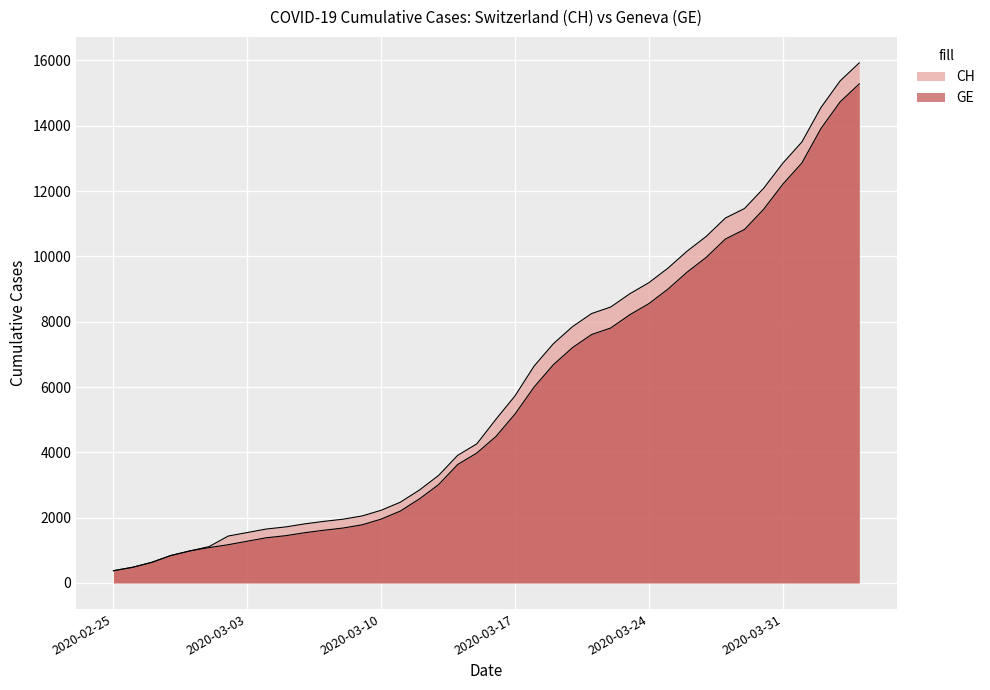

True or false: CH and GE cross at least once.

False